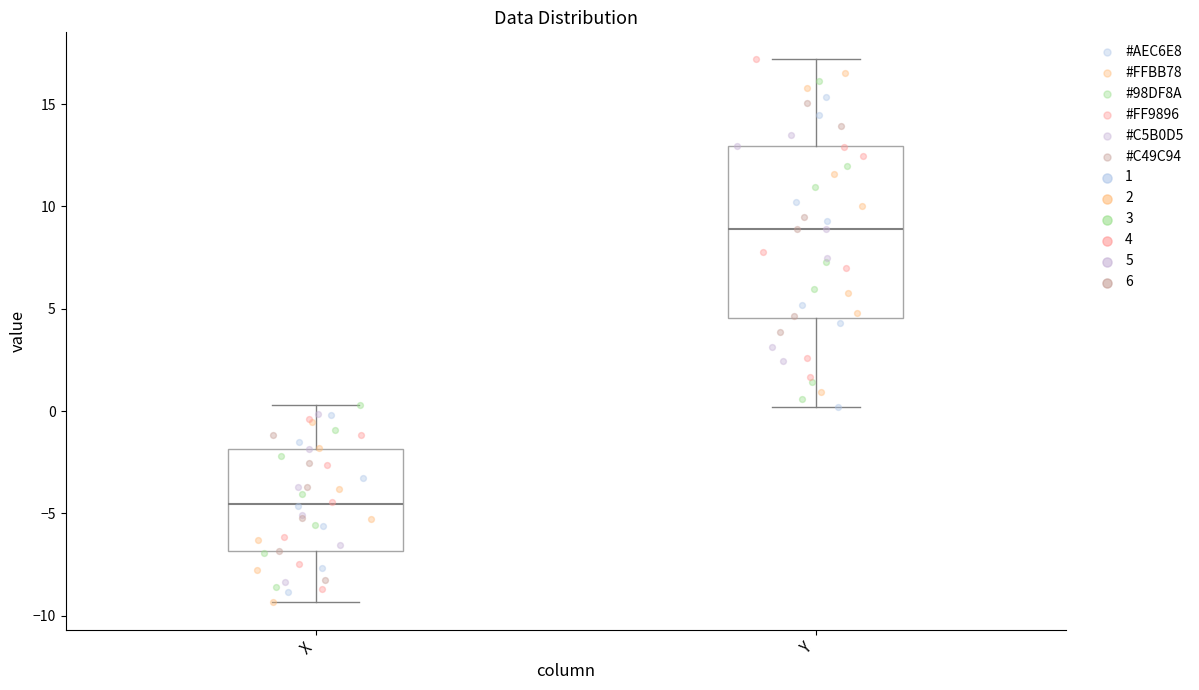

Which box is the tallest, from its lower edge to its upper edge?

Y